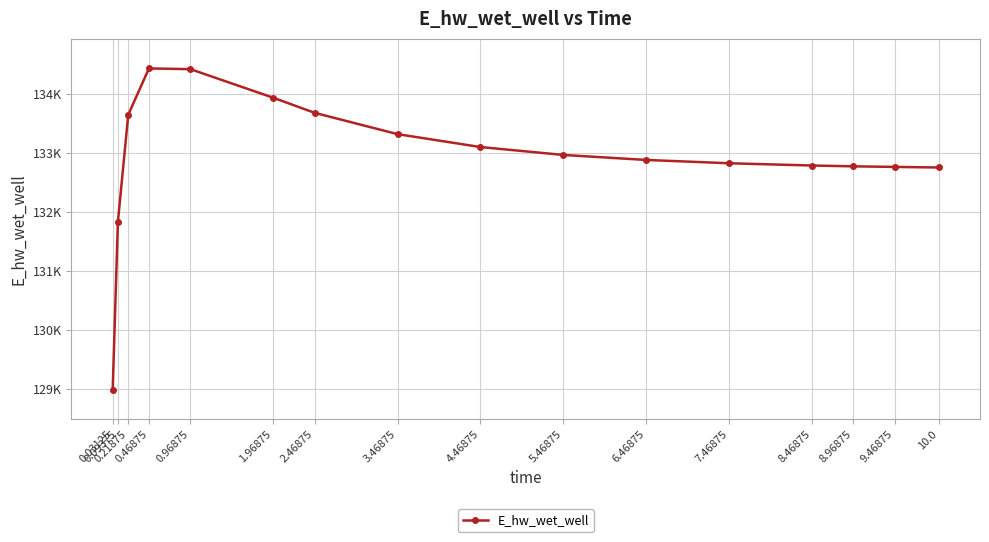

Is this an area chart (filled region under the line)?

No